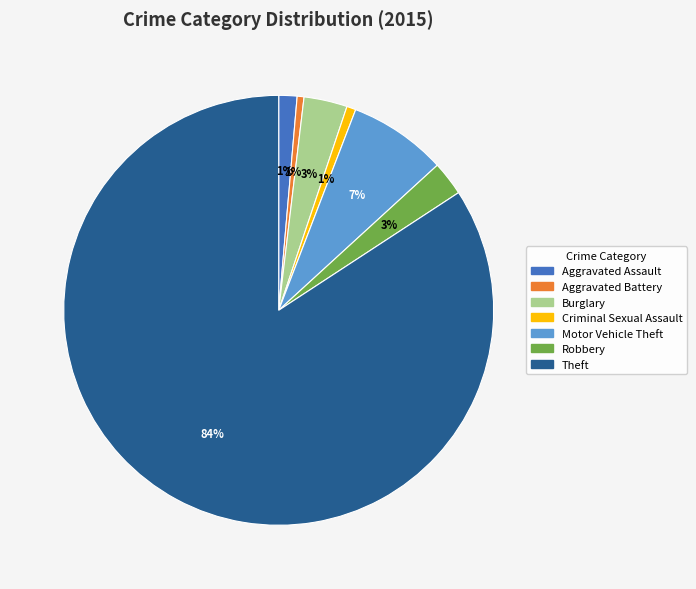

Count the number of slices in the pie.

7